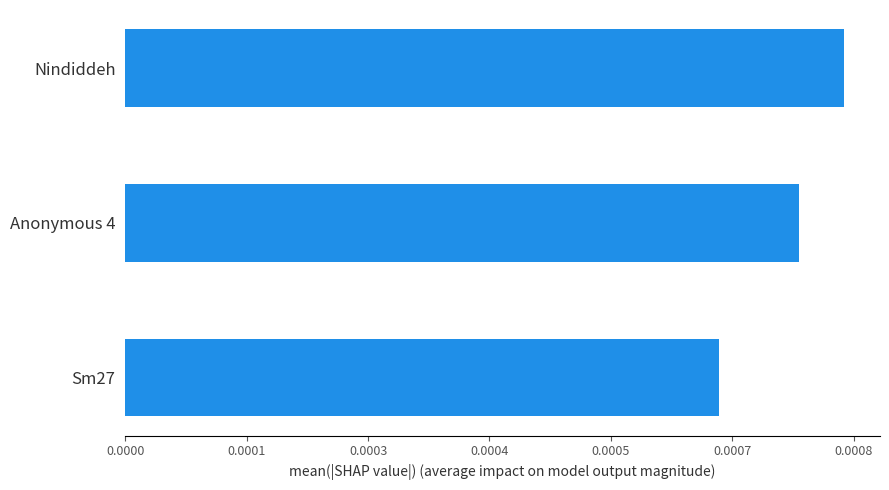

Rank the categories by value from lowest to highest.

Sm27, Anonymous 4, Nindiddeh